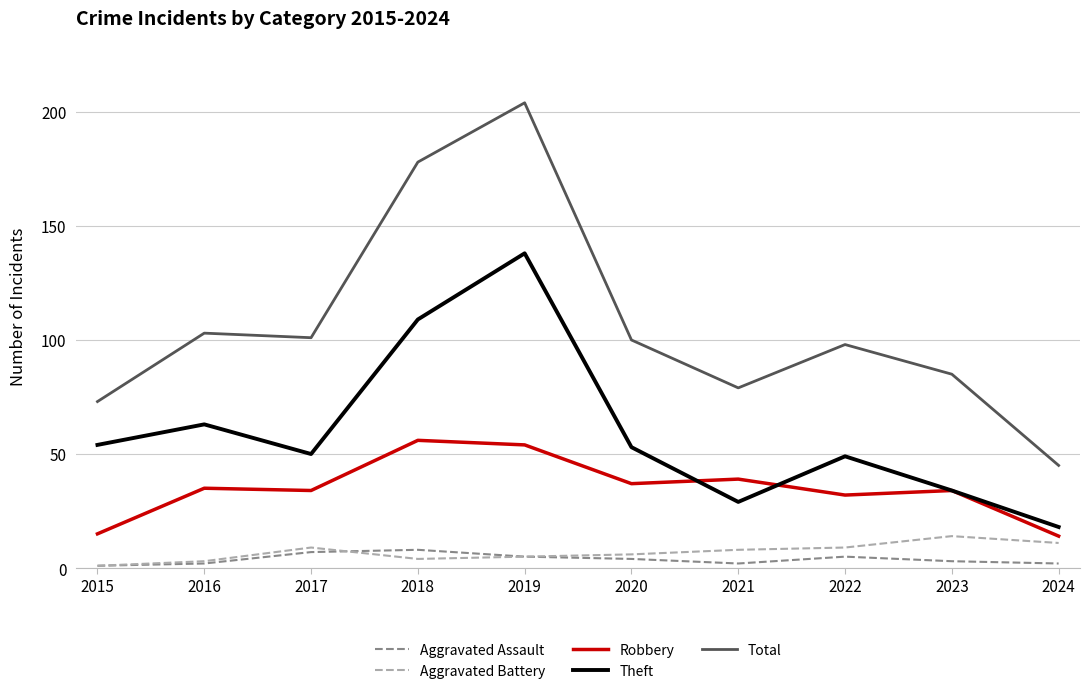

At 2024, list the series in order from smallest to largest.

Aggravated Assault, Aggravated Battery, Robbery, Theft, Total